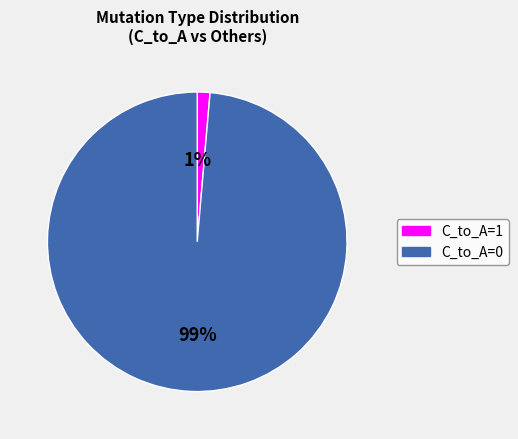

The C_to_A=1 slice represents 11% of the pie. True or false?

False